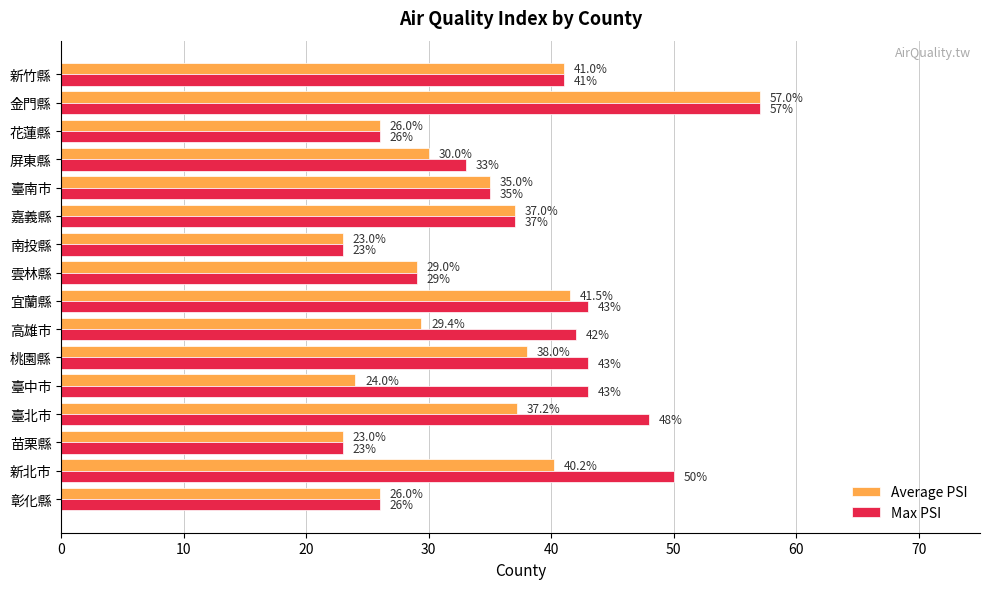

What is the average value of the Max PSI series?

37.4